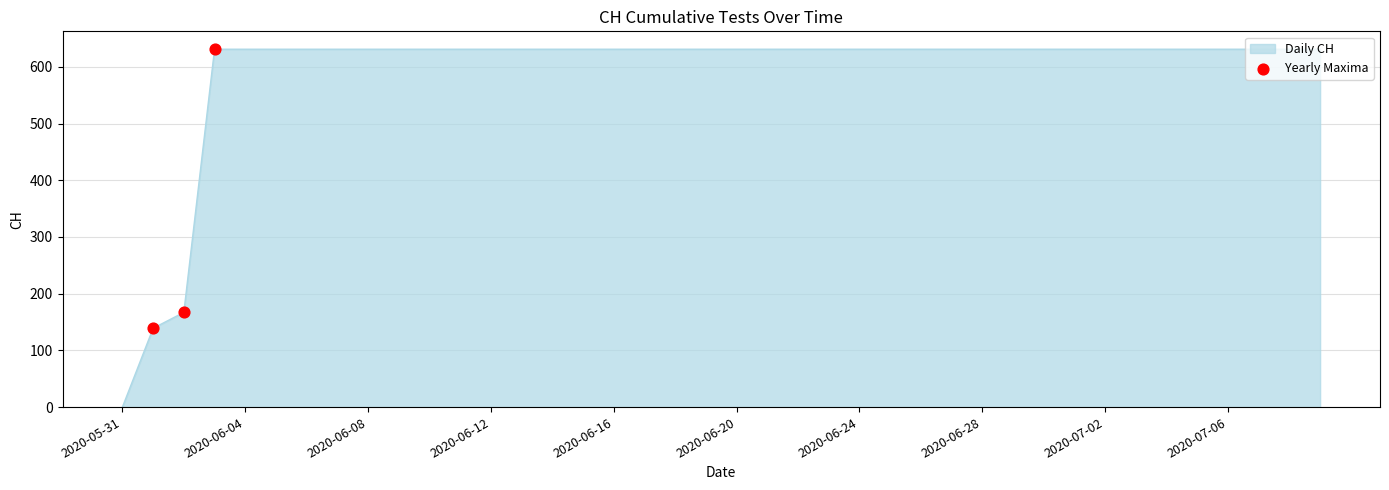

What is the maximum value shown in the chart?

631